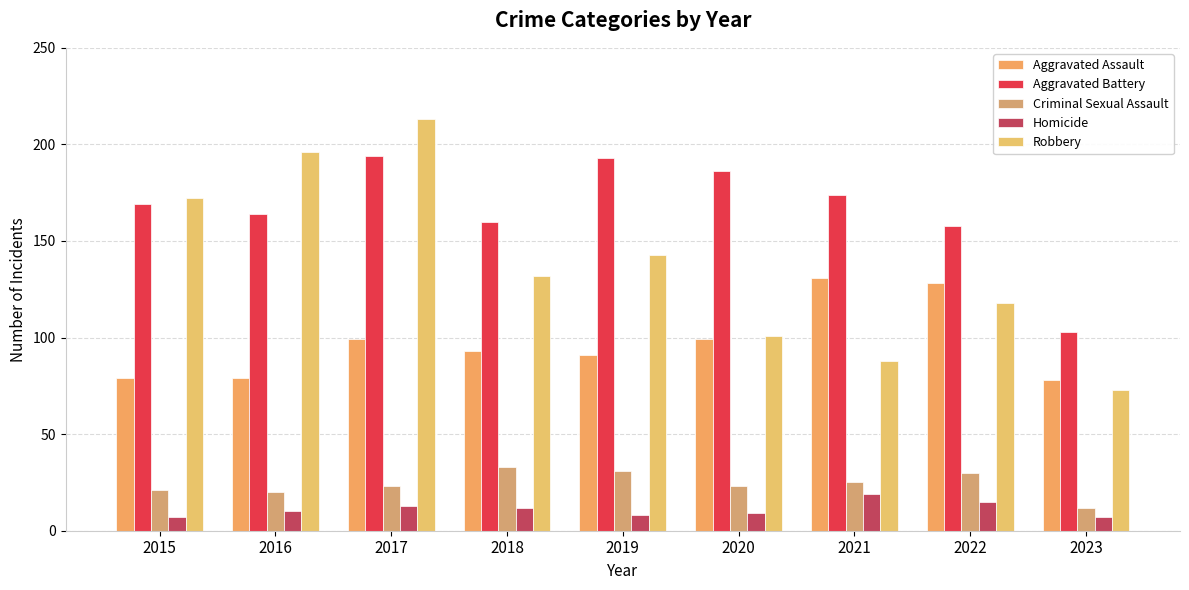

Reading left to right, transcribe all the data shown in this chart.

Aggravated Assault: 2015=79	2016=79	2017=99	2018=93	2019=91	2020=99	2021=131	2022=128	2023=78
Aggravated Battery: 2015=169	2016=164	2017=194	2018=160	2019=193	2020=186	2021=174	2022=158	2023=103
Criminal Sexual Assault: 2015=21	2016=20	2017=23	2018=33	2019=31	2020=23	2021=25	2022=30	2023=12
Homicide: 2015=7	2016=10	2017=13	2018=12	2019=8	2020=9	2021=19	2022=15	2023=7
Robbery: 2015=172	2016=196	2017=213	2018=132	2019=143	2020=101	2021=88	2022=118	2023=73